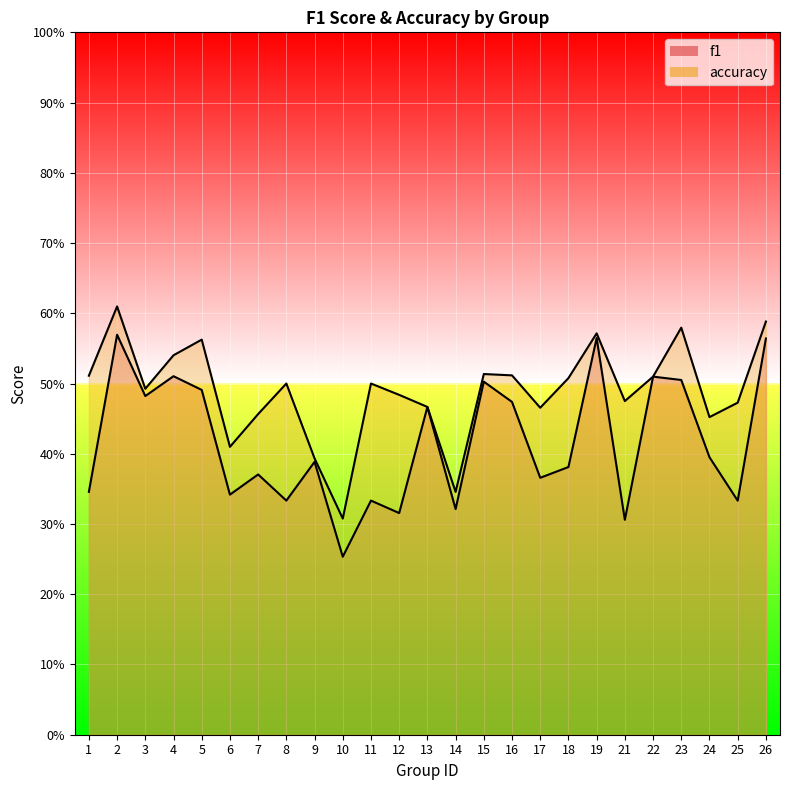

What is the spread (max minus min) of values at 7?

0.1